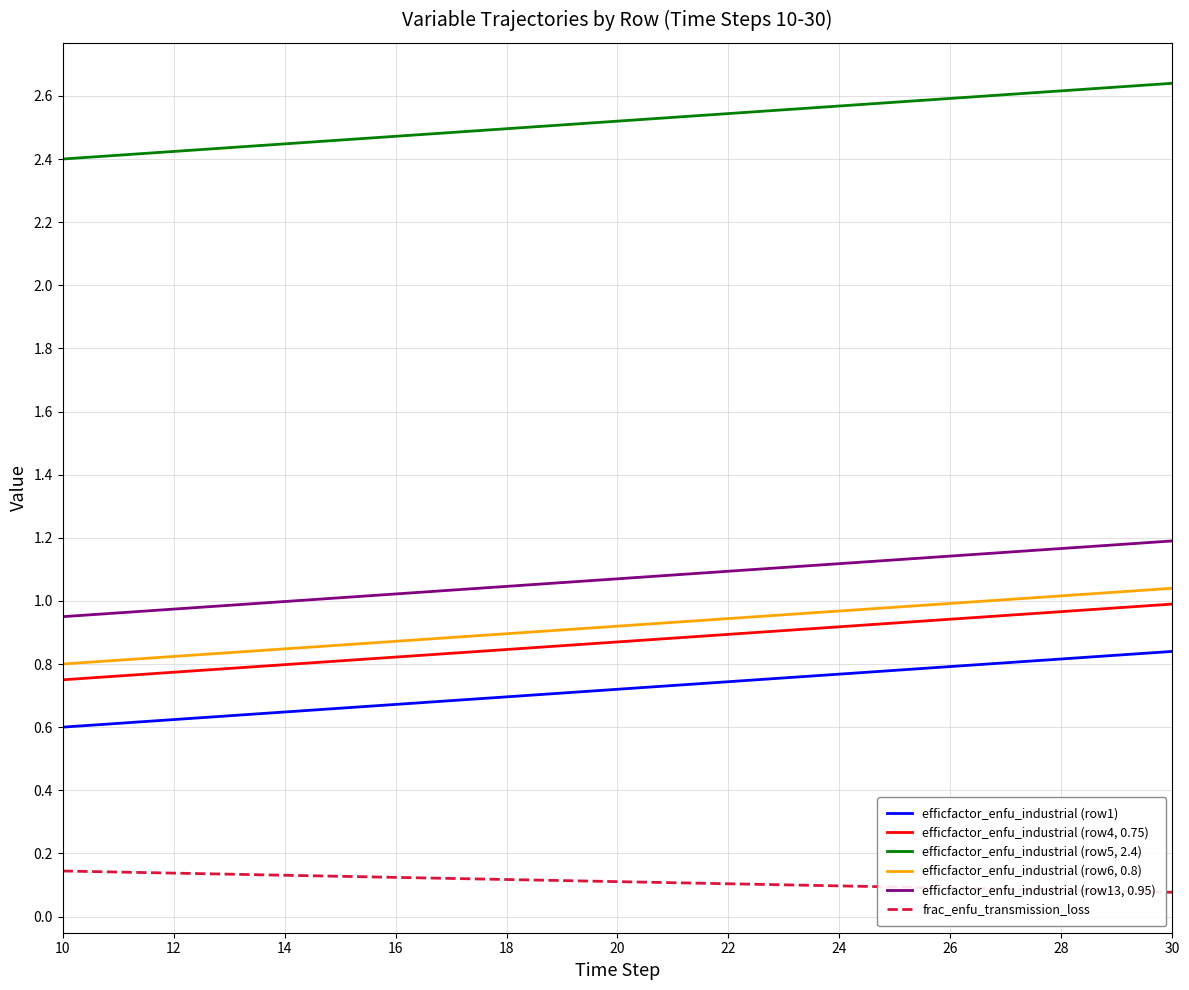

True or false: efficfactor_enfu_industrial (row5, 2.4) and frac_enfu_transmission_loss cross at least once.

False